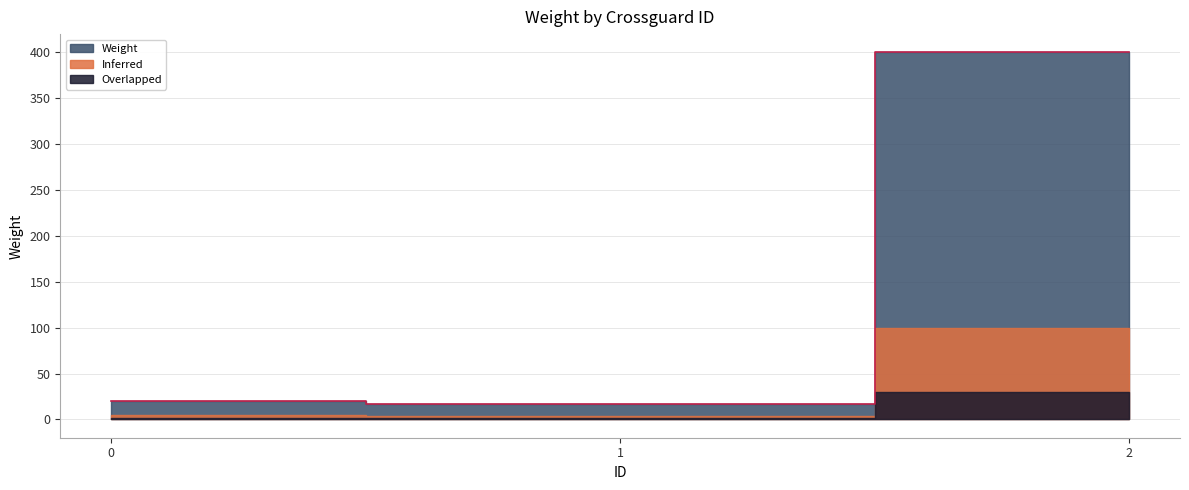

What is the average value?

145.5